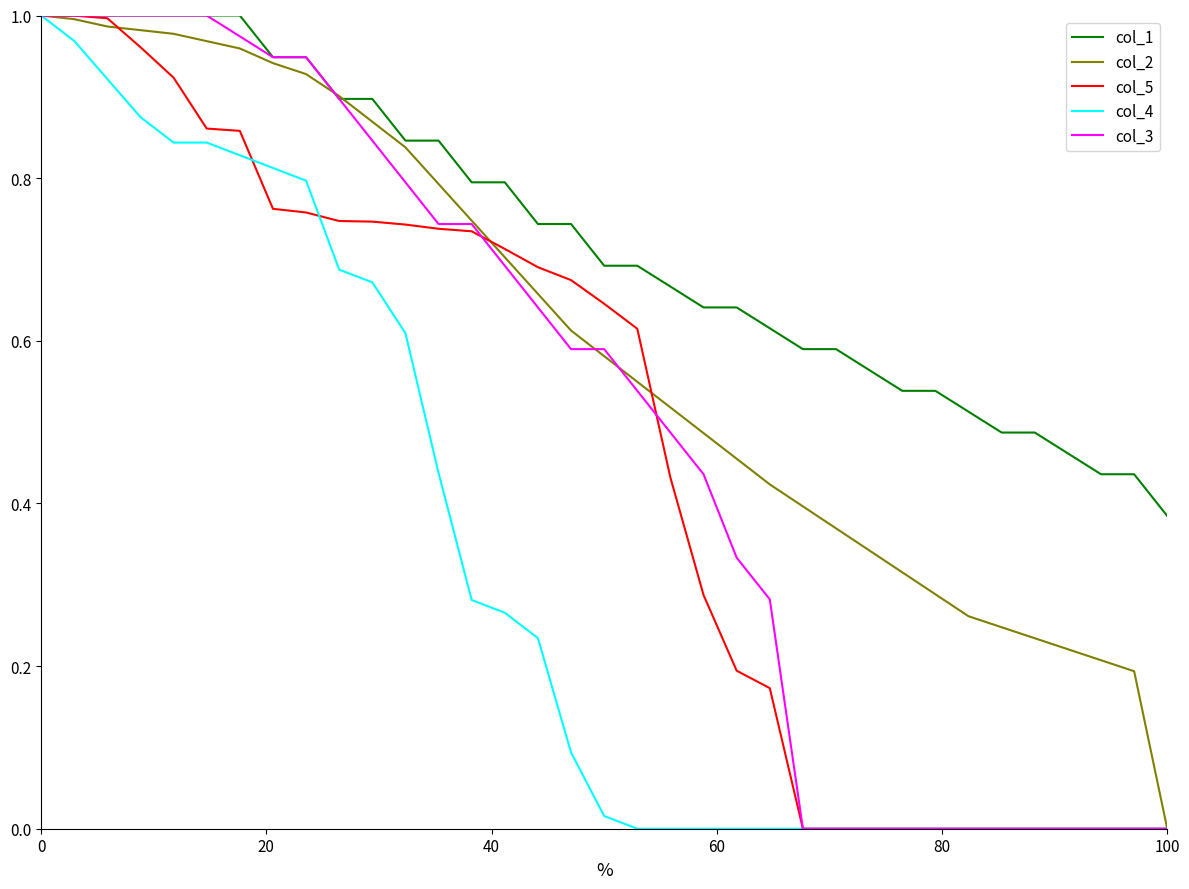

Reading left to right, list all the values displayed in this chart.

col_1: 1.0	1.0	1.0	1.0	1.0	1.0	1.0	0.9	0.9	0.9	0.9	0.8	0.8	0.8	0.8	0.7	0.7	0.7	0.7	0.7	0.6	0.6	0.6	0.6	0.6	0.6	0.5	0.5	0.5	0.5	0.5	0.5	0.4	0.4	0.4
col_2: 1.0	1.0	1.0	1.0	1.0	1.0	1.0	0.9	0.9	0.9	0.9	0.8	0.8	0.7	0.7	0.7	0.6	0.6	0.5	0.5	0.5	0.5	0.4	0.4	0.4	0.3	0.3	0.3	0.3	0.2	0.2	0.2	0.2	0.2	0.0
col_5: 1.0	1.0	1.0	1.0	0.9	0.9	0.9	0.8	0.8	0.7	0.7	0.7	0.7	0.7	0.7	0.7	0.7	0.6	0.6	0.4	0.3	0.2	0.2	0.0	0.0	0.0	0.0	0.0	0.0	0.0	0.0	0.0	0.0	0.0	0.0
col_4: 1.0	1.0	0.9	0.9	0.8	0.8	0.8	0.8	0.8	0.7	0.7	0.6	0.4	0.3	0.3	0.2	0.1	0.0	0.0	0.0	0.0	0.0	0.0	0.0	0.0	0.0	0.0	0.0	0.0	0.0	0.0	0.0	0.0	0.0	0.0
col_3: 1.0	1.0	1.0	1.0	1.0	1.0	1.0	0.9	0.9	0.9	0.8	0.8	0.7	0.7	0.7	0.6	0.6	0.6	0.5	0.5	0.4	0.3	0.3	0.0	0.0	0.0	0.0	0.0	0.0	0.0	0.0	0.0	0.0	0.0	0.0